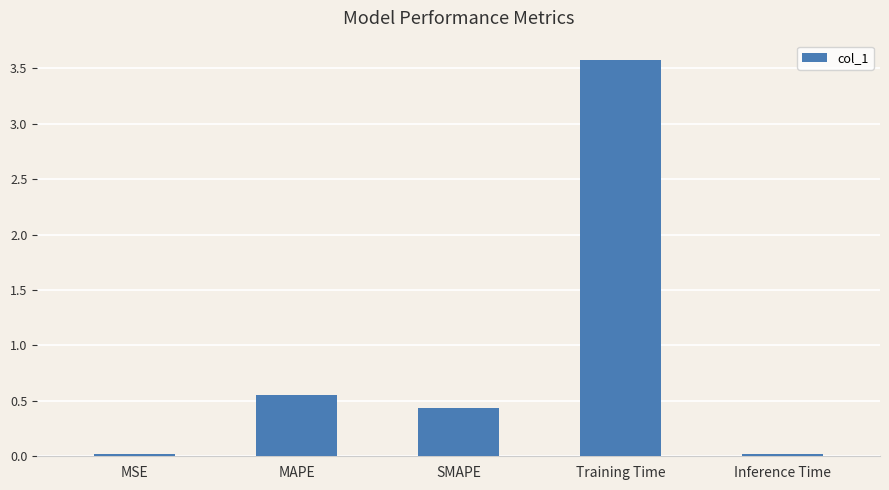

The value at SMAPE is 0.7. True or false?

False